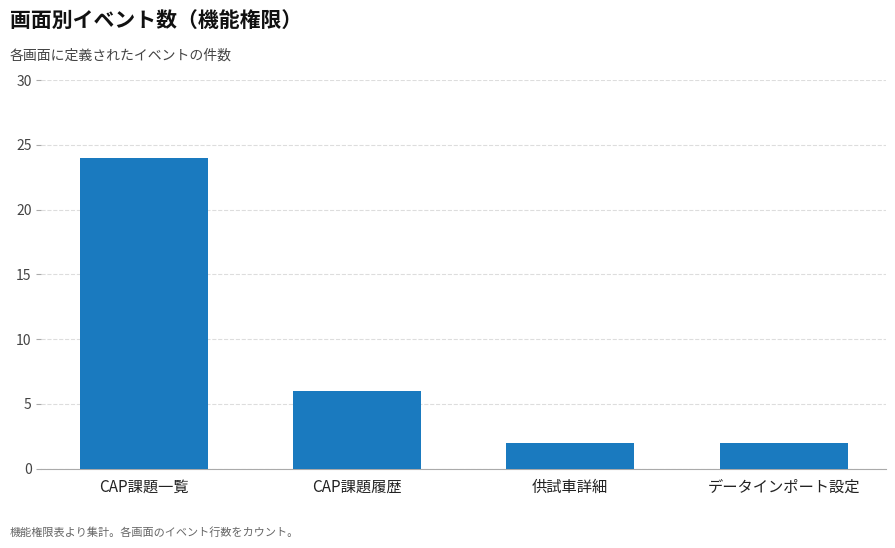

What is the change in value from CAP課題履歴 to 供試車詳細?

-4